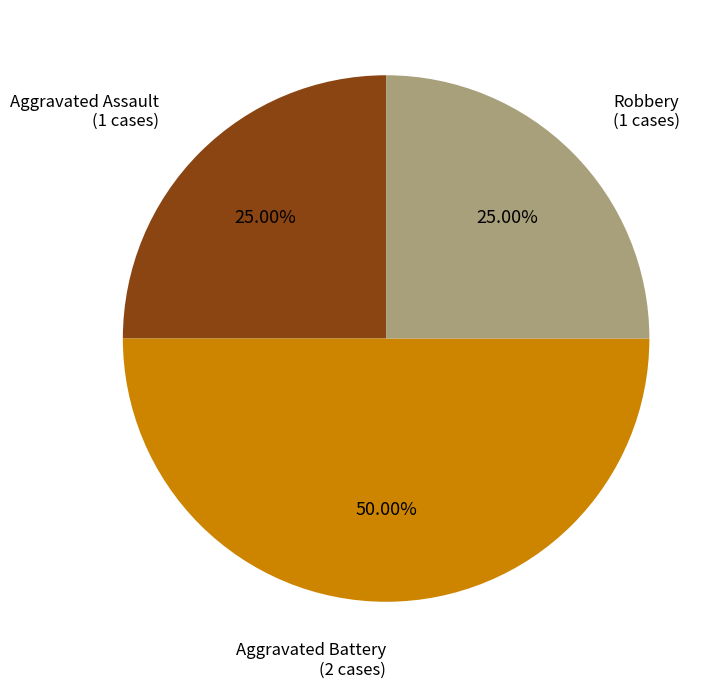

How many slices are in this pie chart?

3